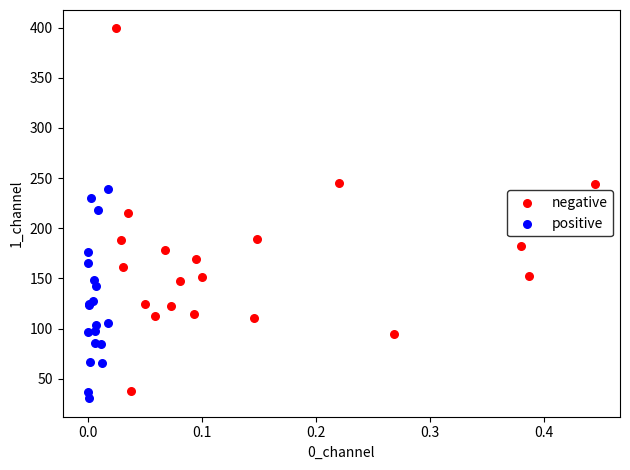

Which series has the largest Y range (max minus min)?

negative